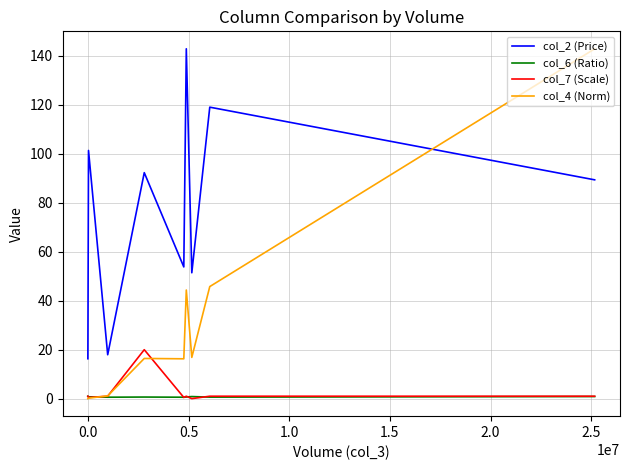

Which series has the largest total across all categories?

col_2 (Price)